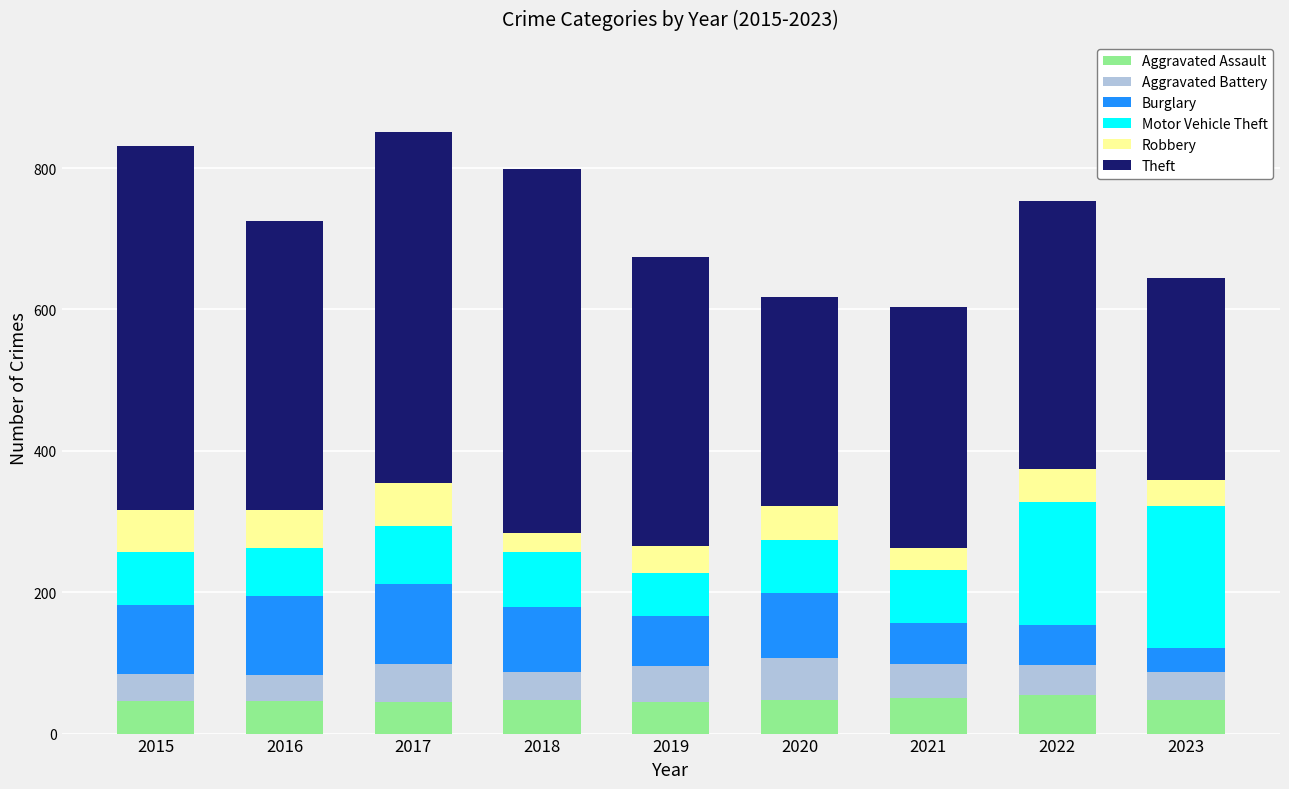

The value of Aggravated Assault at 2023 is 48. True or false?

True